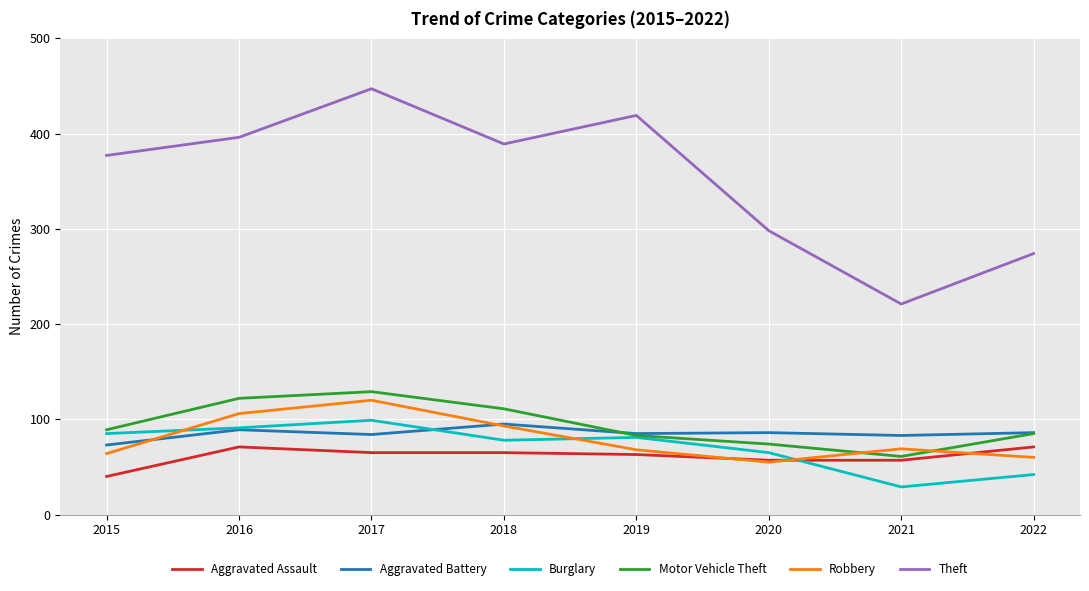

True or false: Theft and Robbery cross at least once.

False